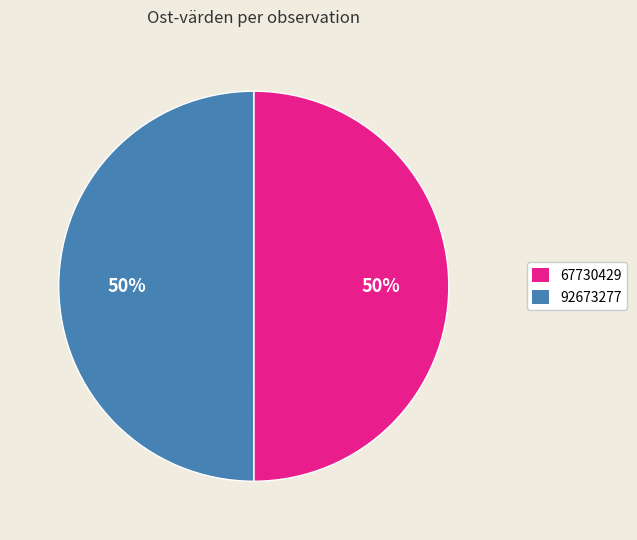

The 67730429 slice represents 55% of the pie. True or false?

False